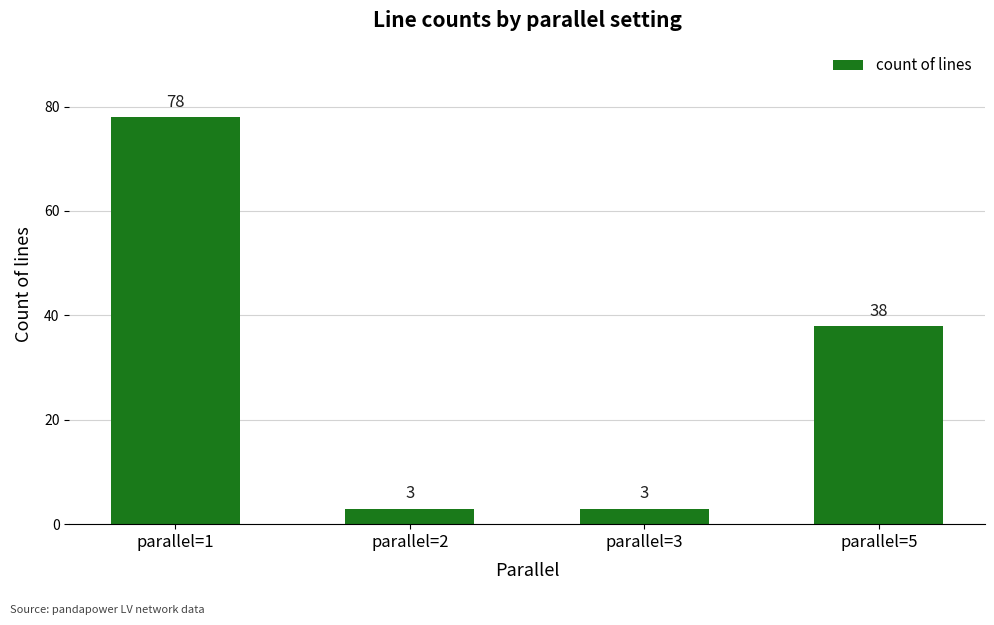

The chart shows a value of 3 at parallel=3. True or false?

True